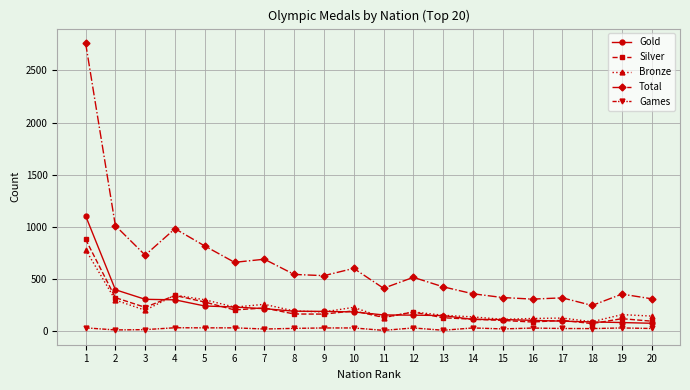

Rank the series by their maximum value, from highest to lowest.

Total, Gold, Silver, Bronze, Games